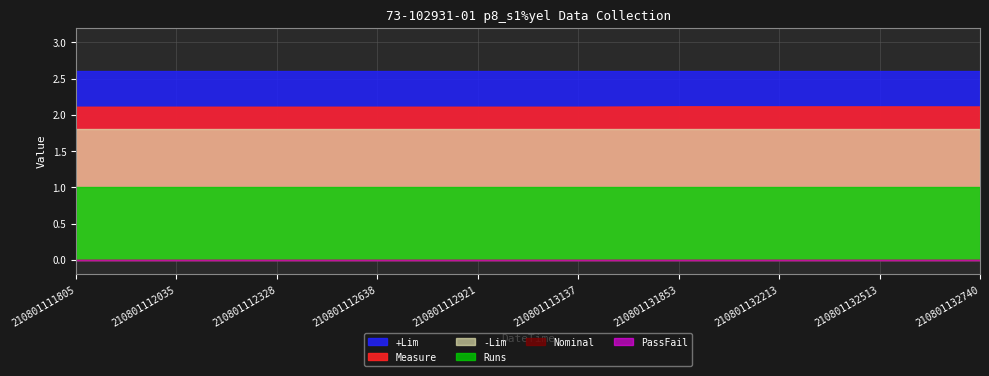

True or false: +Lim has more than 1 interior local peaks.

False